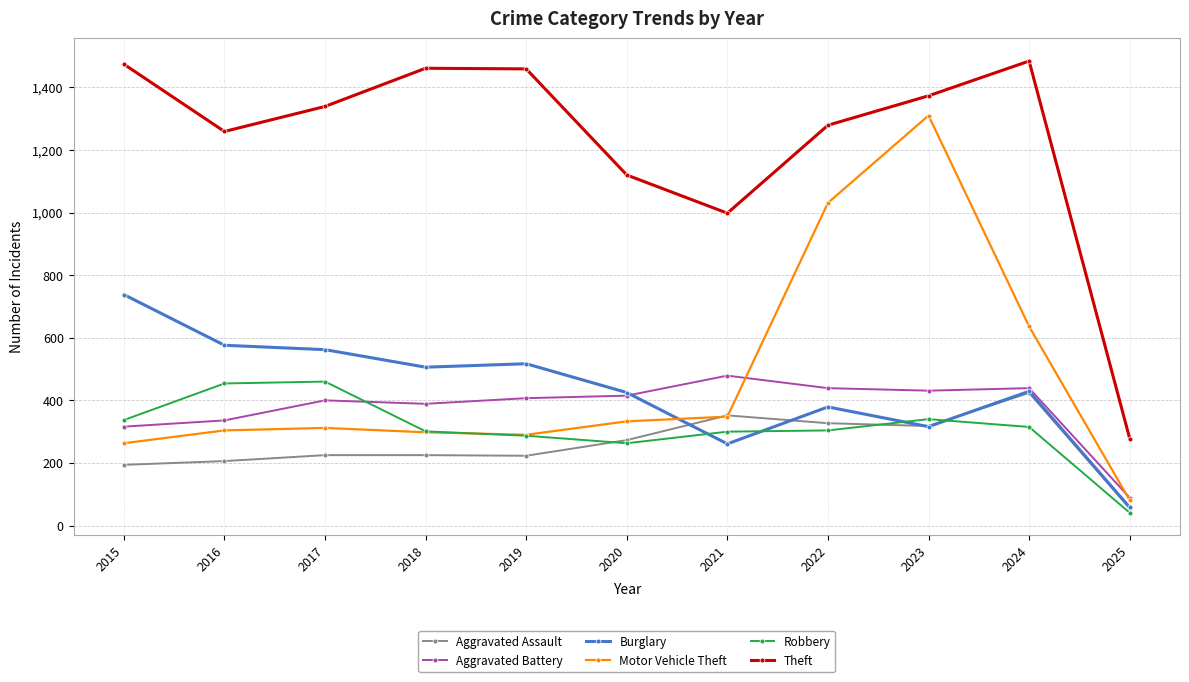

What are all the series names shown in the legend?

Aggravated Assault, Aggravated Battery, Burglary, Motor Vehicle Theft, Robbery, Theft